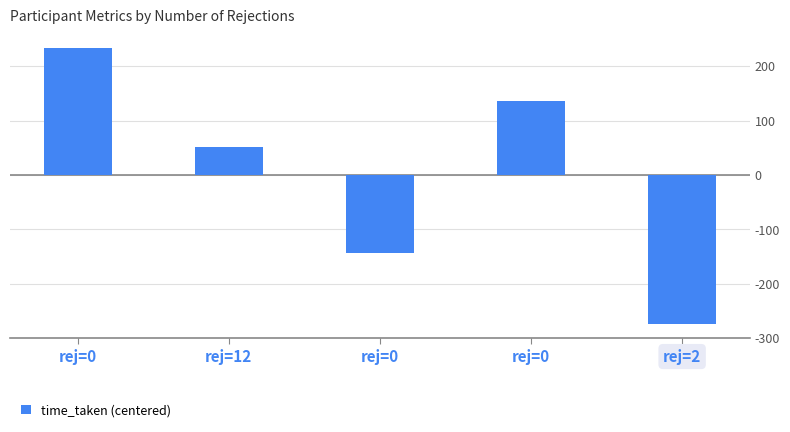

At which label is the value closest to -21?

rej=12